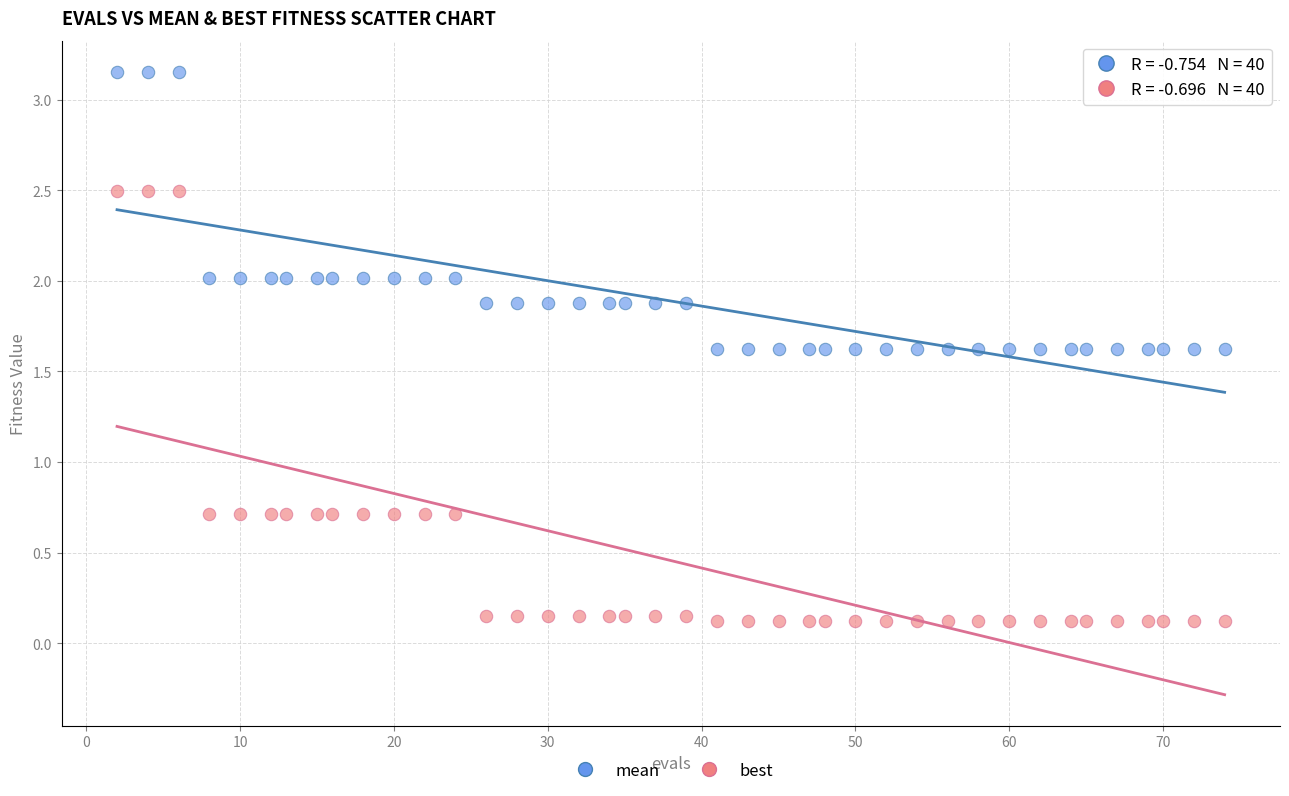

What are all the series names shown in the legend?

mean, best